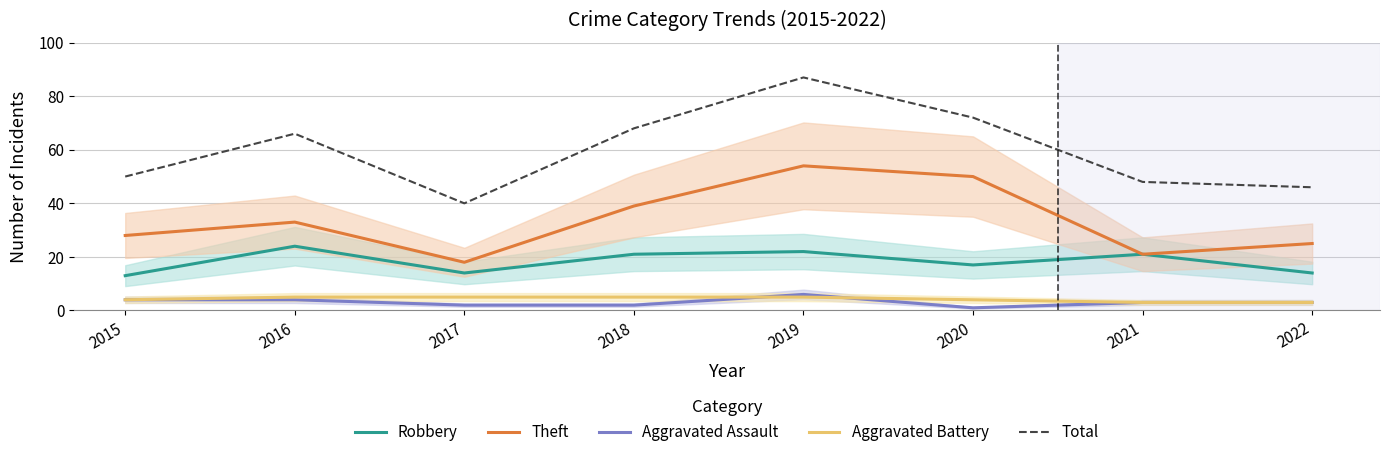

Reading right to left, what are all the values shown in this chart?

Robbery: 14	21	17	22	21	14	24	13
Theft: 25	21	50	54	39	18	33	28
Aggravated Assault: 3	3	1	6	2	2	4	4
Aggravated Battery: 3	3	4	5	5	5	5	4
Total: 46	48	72	87	68	40	66	50